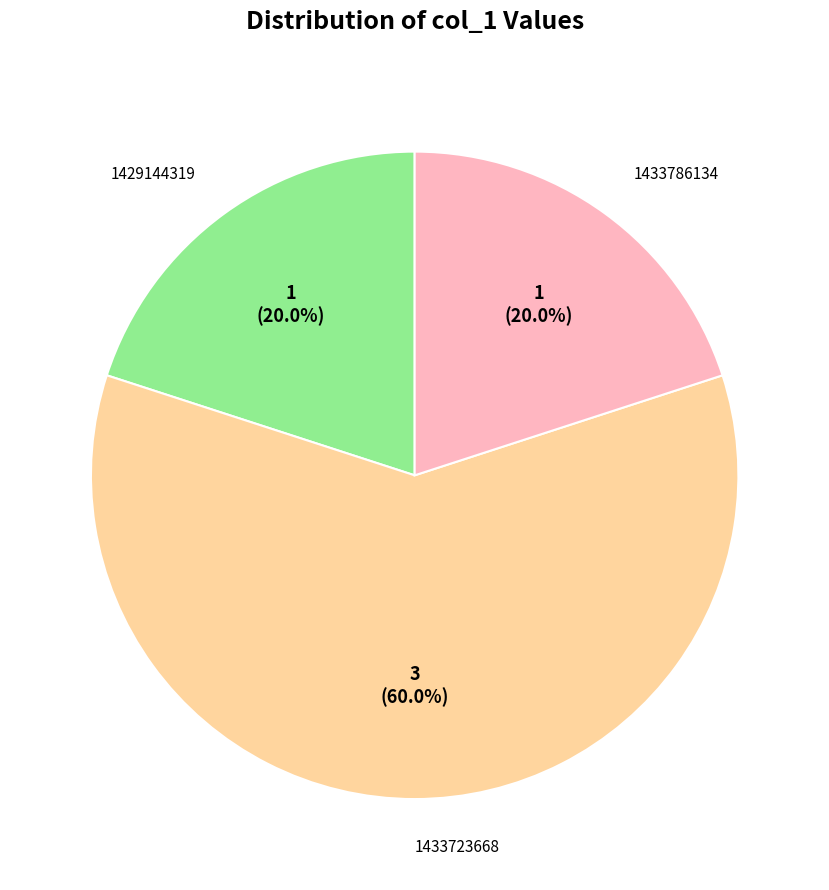

Is there any slice that represents more than half of the pie?

Yes